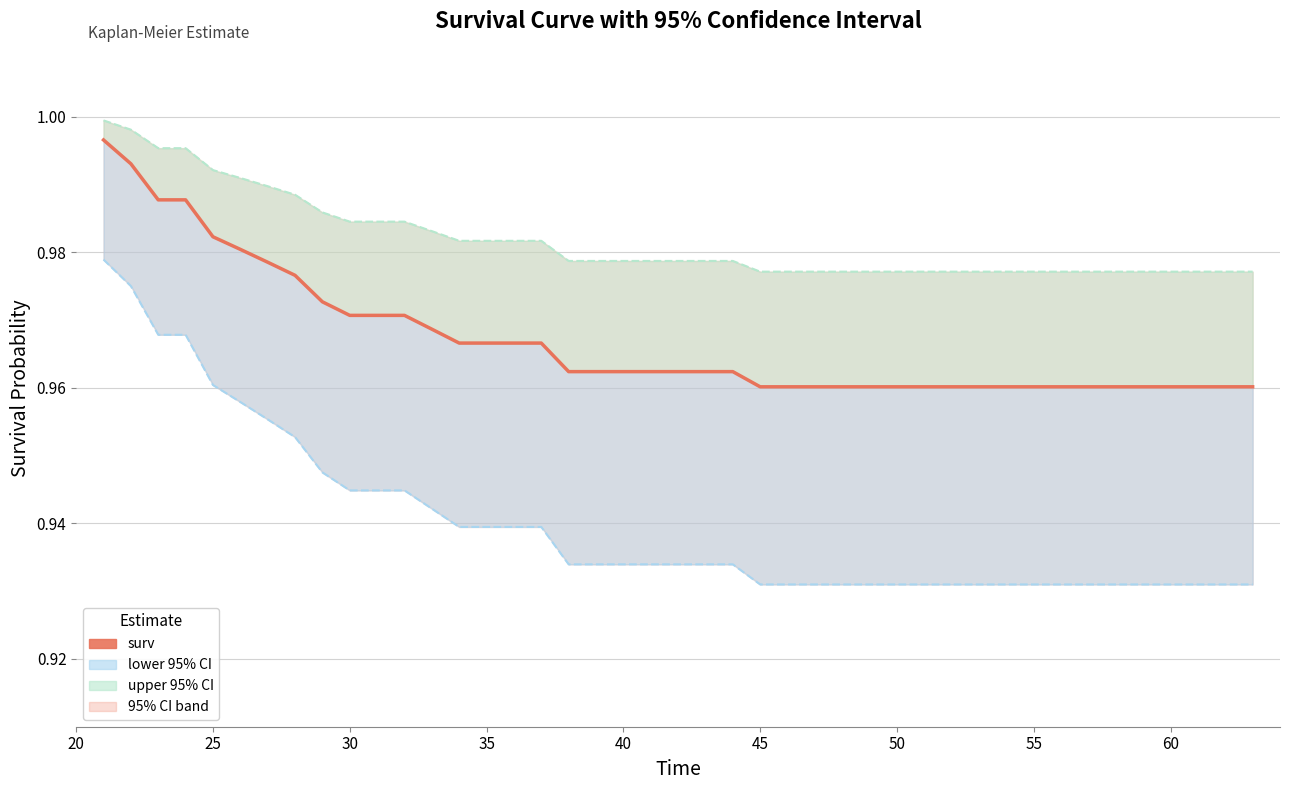

At how many categories does at least one series exceed 0?

40